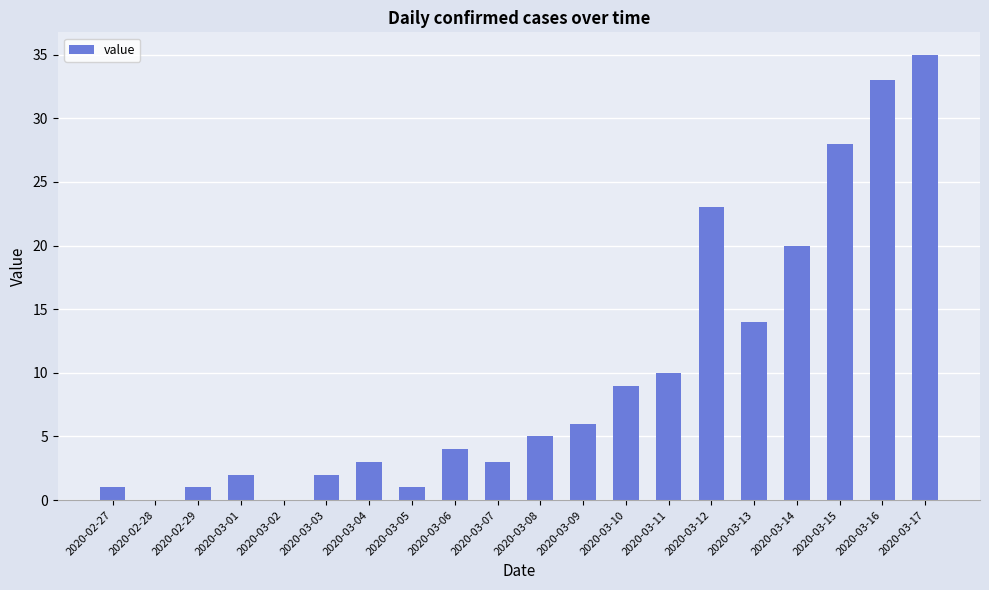

Which label corresponds to the largest value in the chart?

2020-03-17